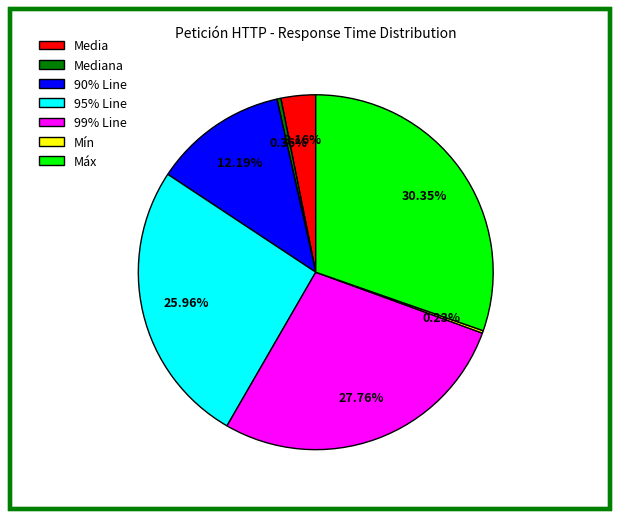

To the nearest percent, what is the combined percentage of Máx and Media?

34%